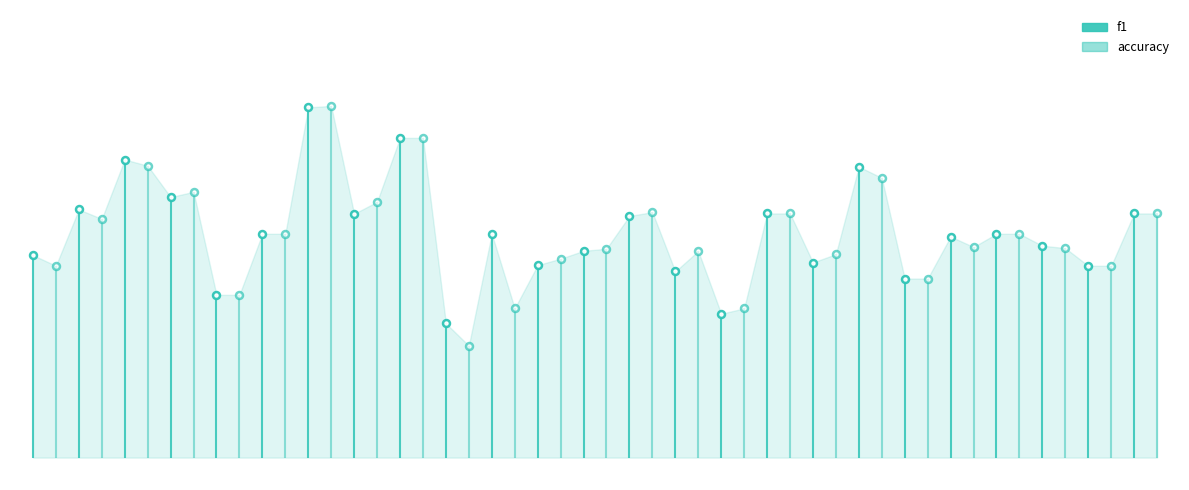

What is the lowest value of the f1 series?

0.3